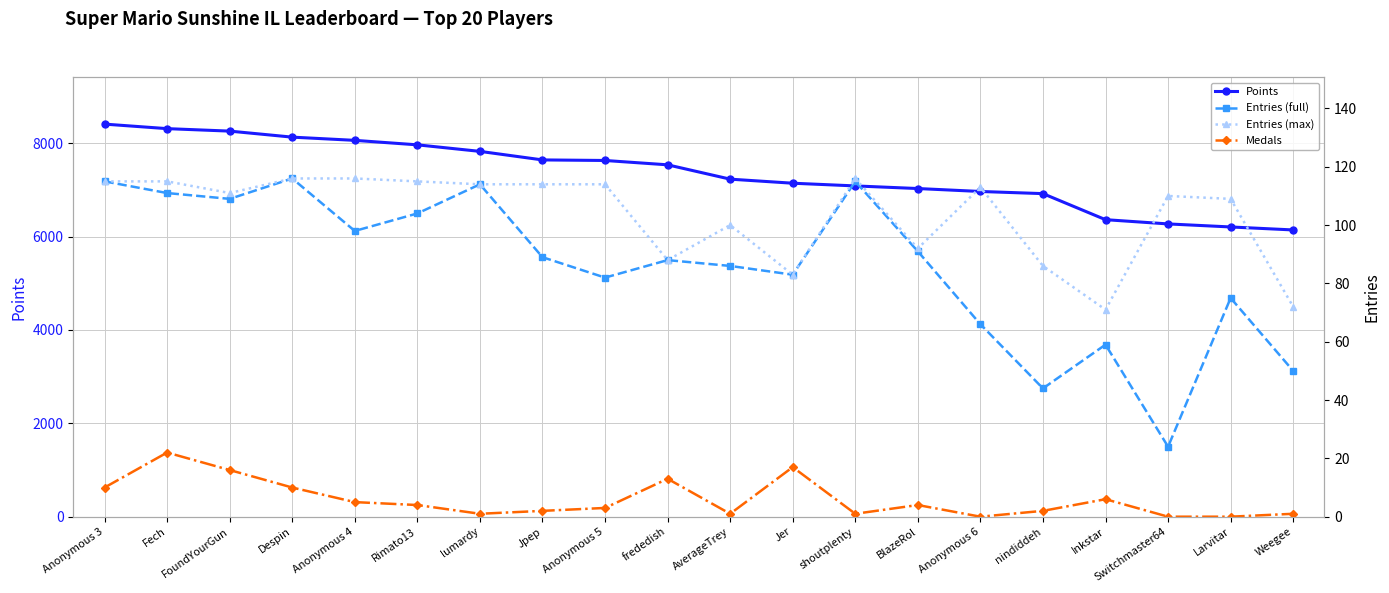

What position from the right is Fech?

19